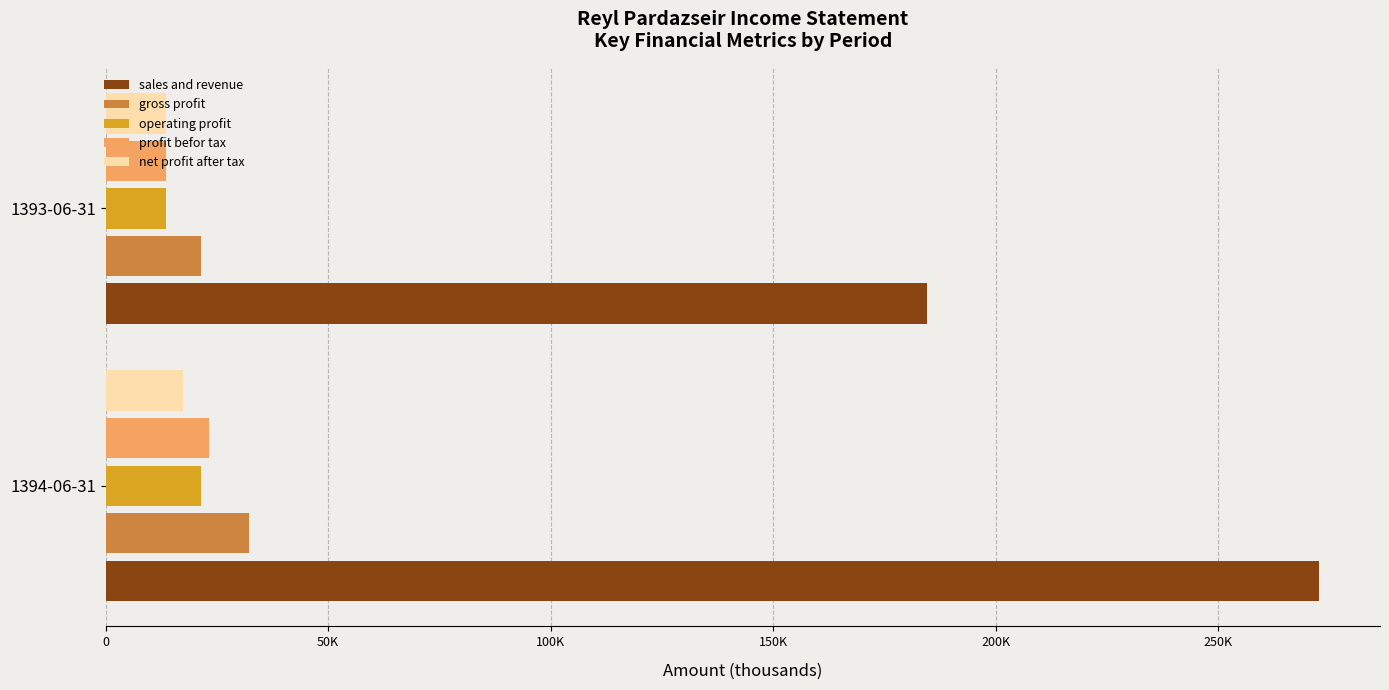

How many gross profit values are between 21398 and 32166?

2